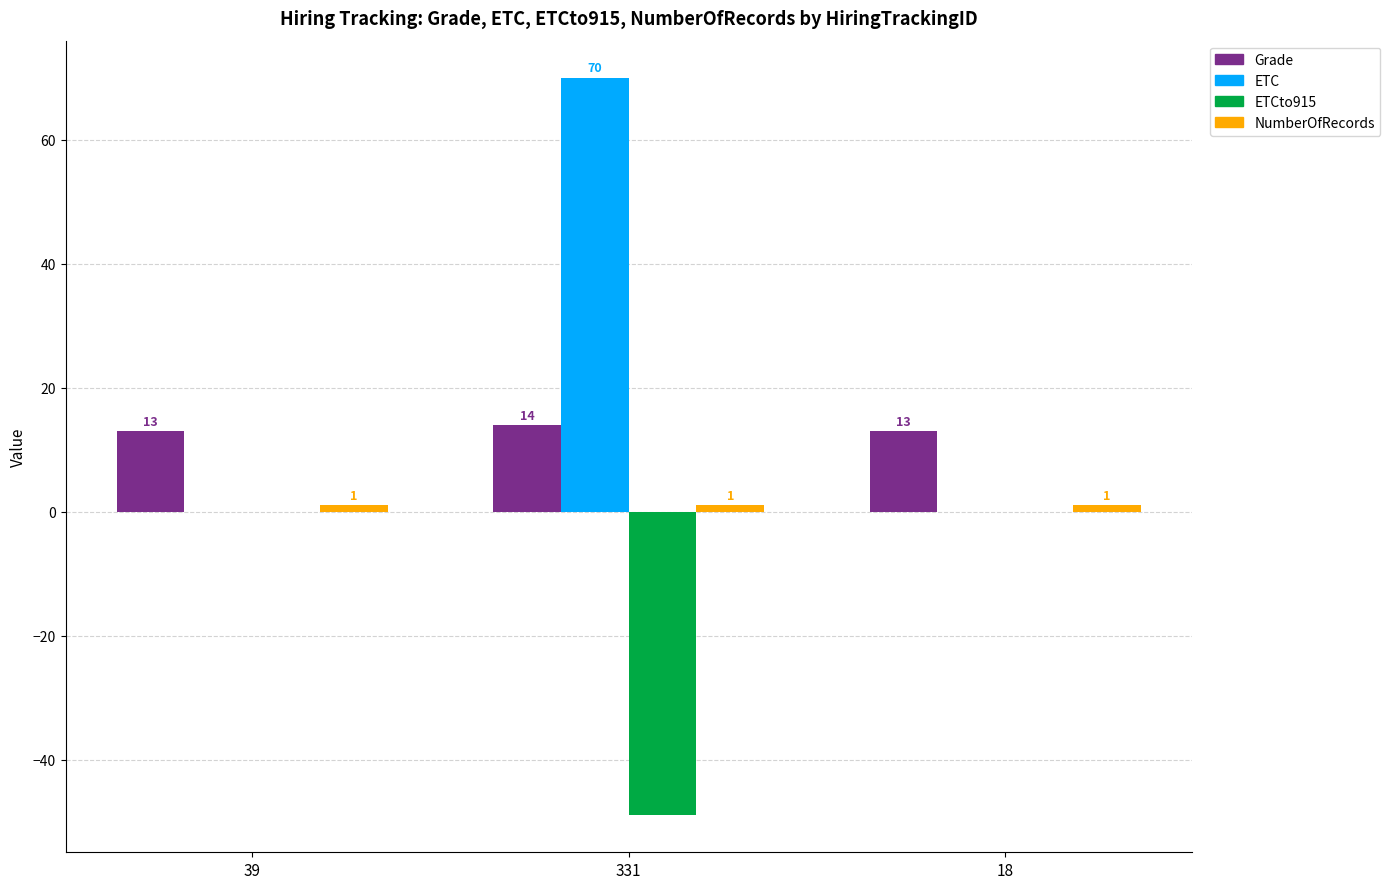

How many groups of bars are there?

3